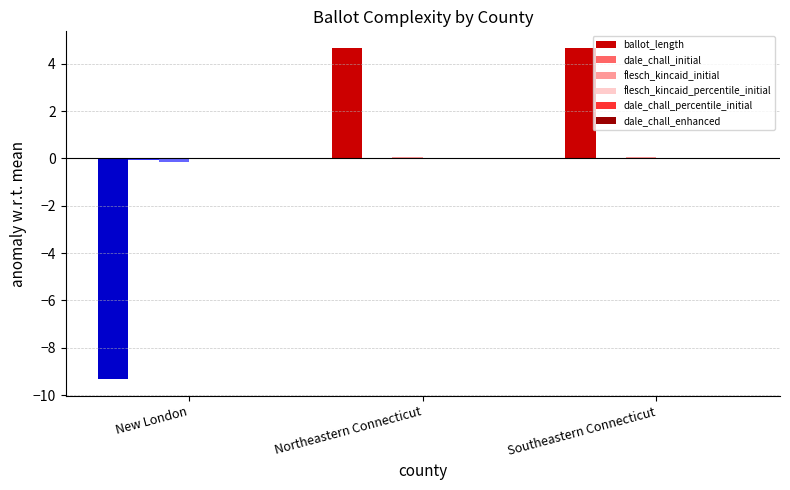

What is the maximum value shown in the chart?

4.7